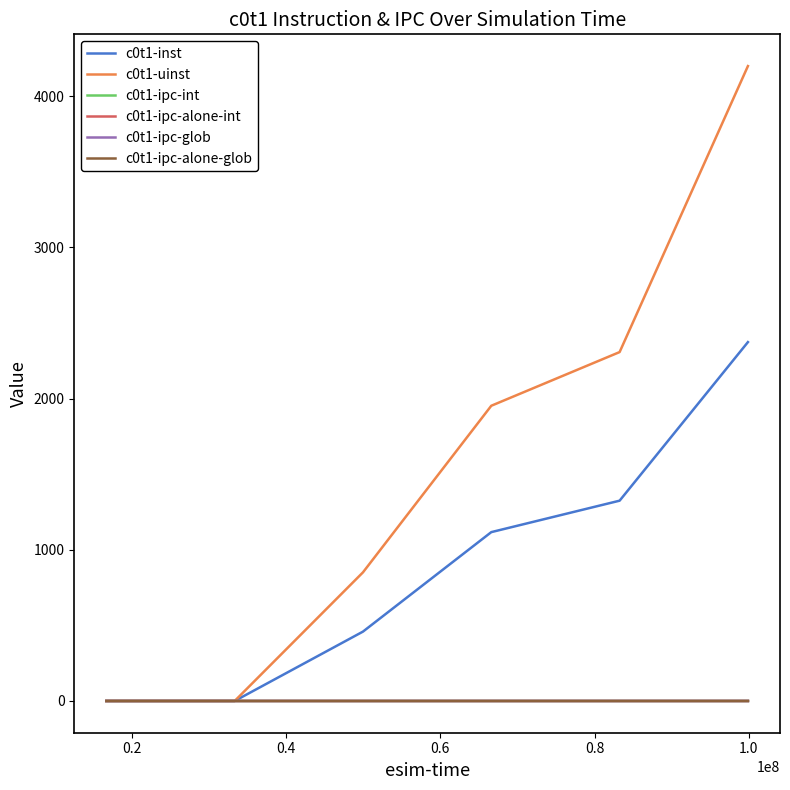

What is the sum of all c0t1-ipc-int values?

0.1